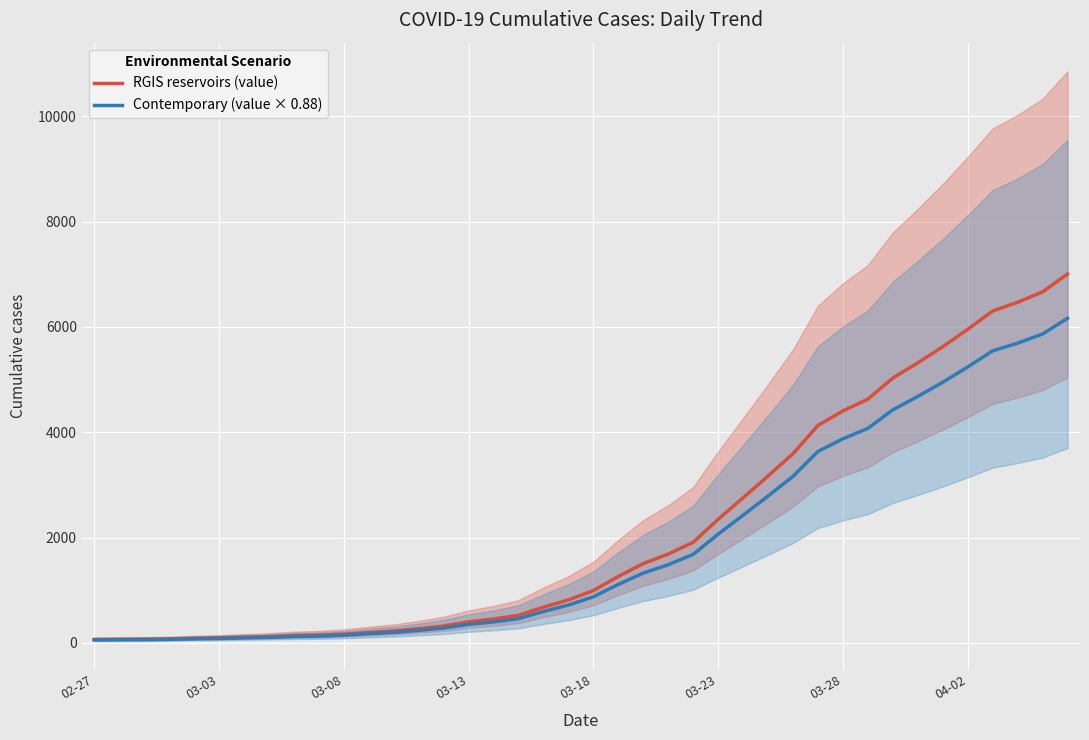

At 11, list the series in order from smallest to largest.

Contemporary (value × 0.88), RGIS reservoirs (value)